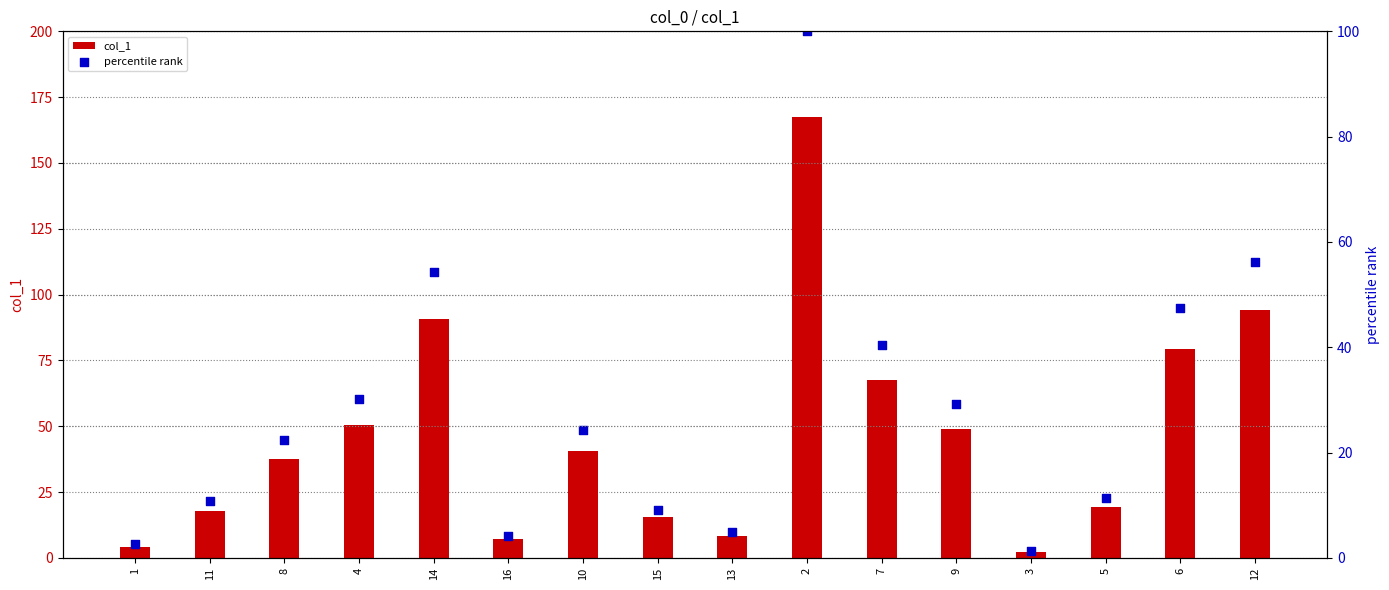

At how many categories does at least one series exceed 134?

1